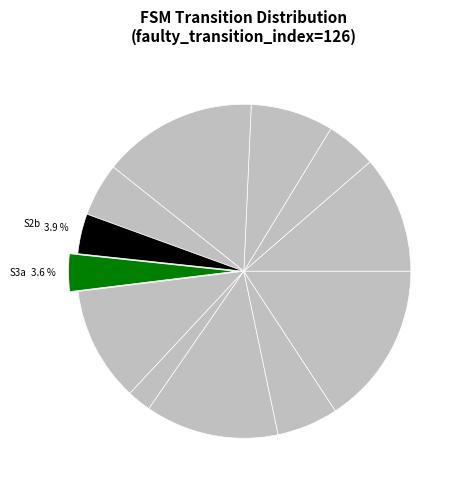

Count the number of slices in the pie.

12